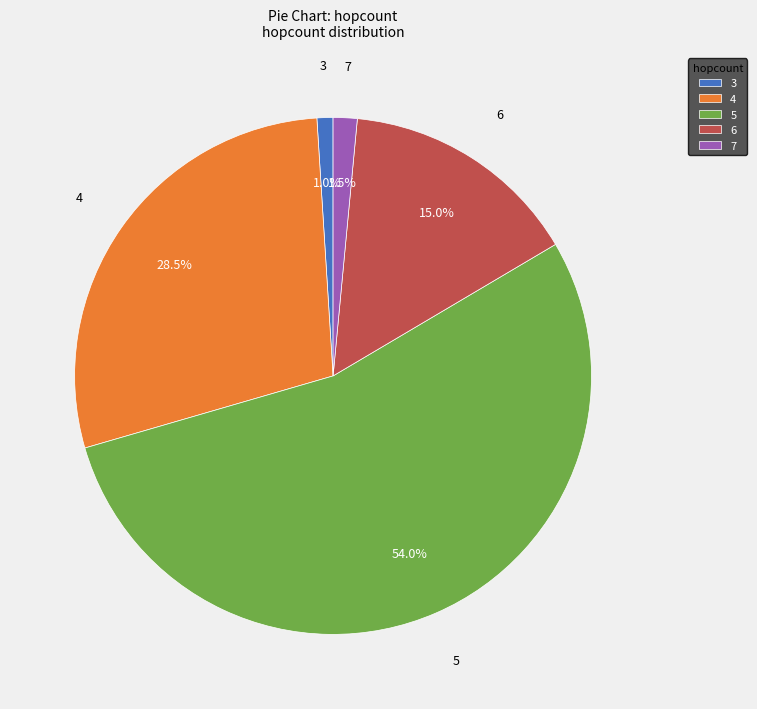

To the nearest percent, what portion does 5 represent?

54%